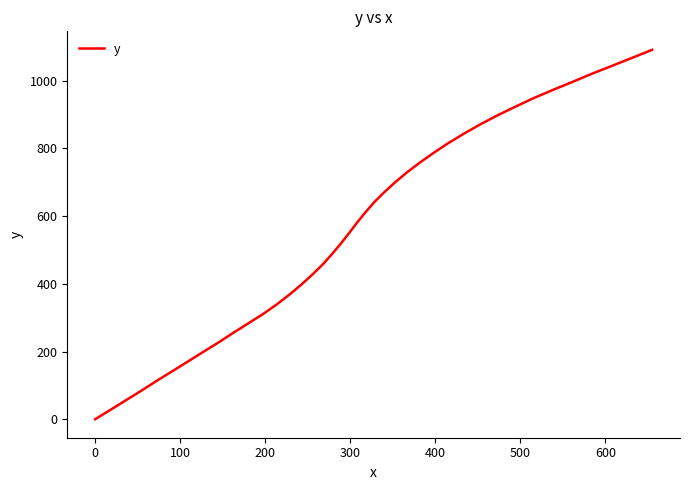

What is the maximum value shown in the chart?

1091.3